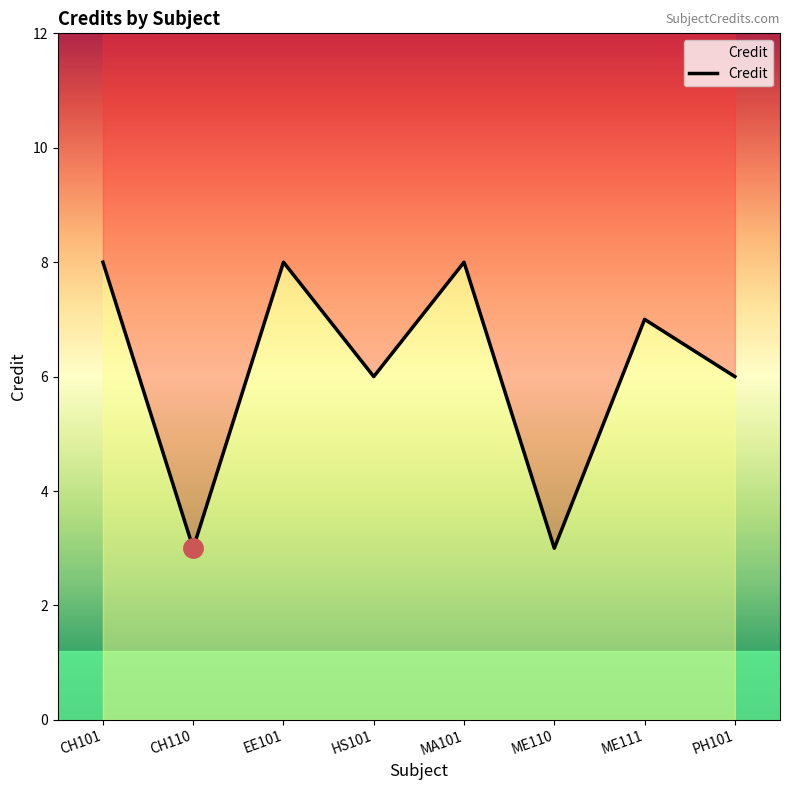

How many categories are shown in the chart?

8